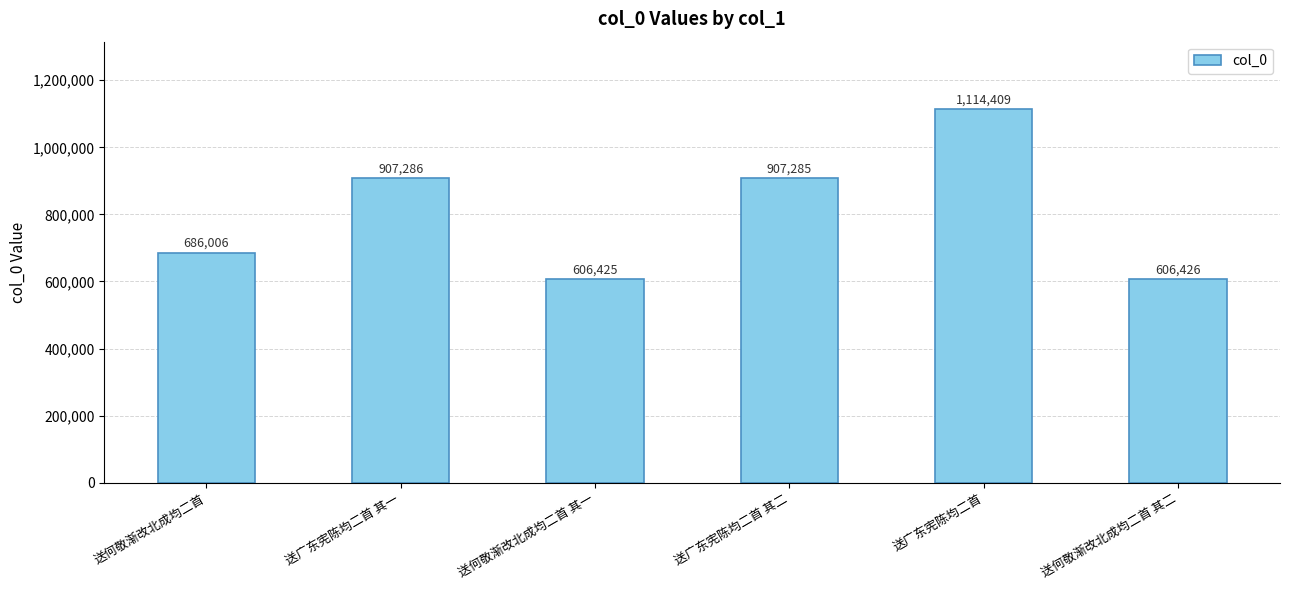

Reading left to right, list all the values displayed in this chart.

686006	907286	606425	907285	1114409	606426